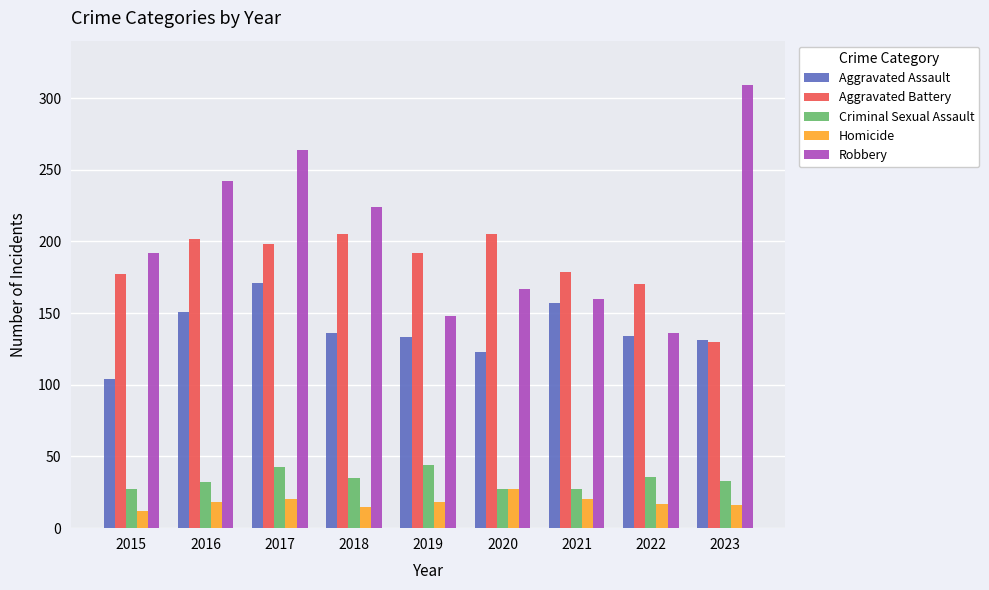

What is the minimum value shown in the chart?

12